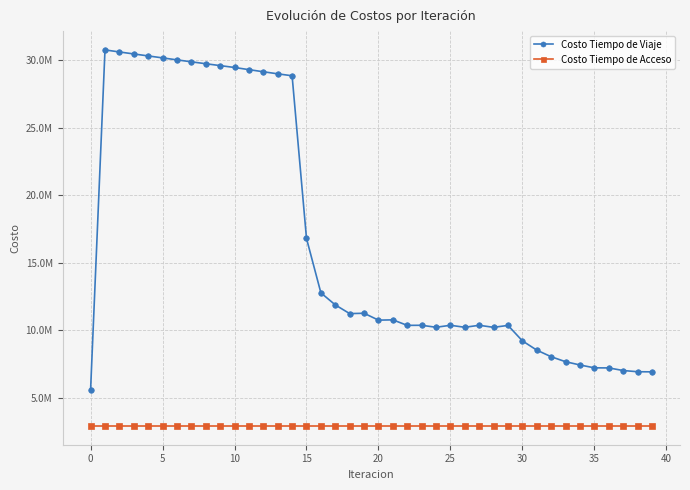

True or false: Costo Tiempo de Acceso and Costo Tiempo de Viaje cross at least once.

False